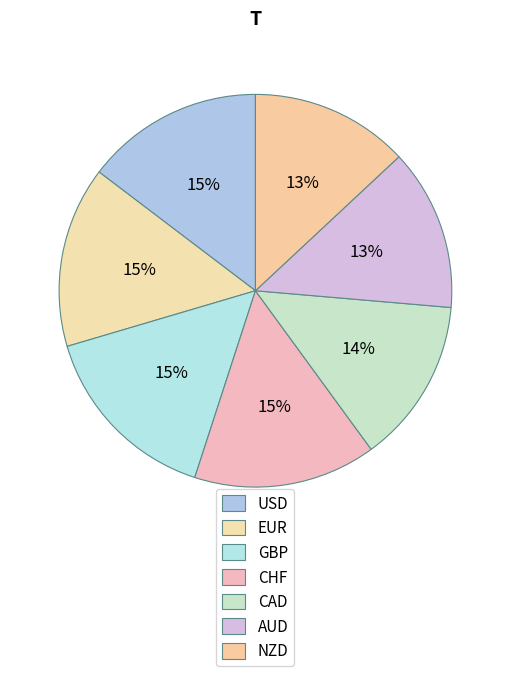

How many slices are in this pie chart?

7